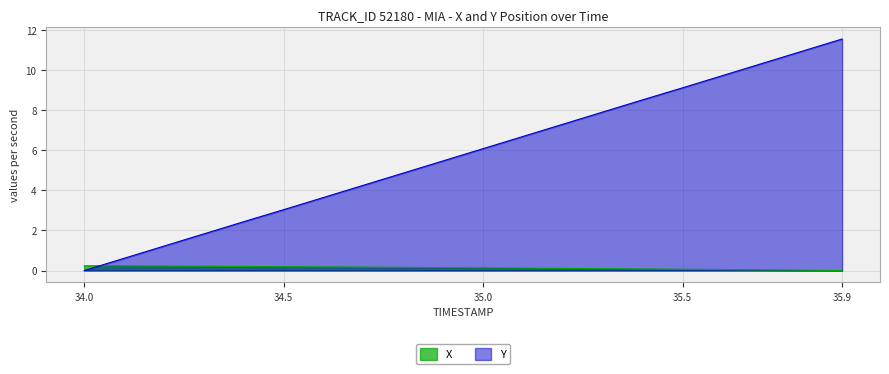

The X series shows 0.3 at 34.3. True or false?

False